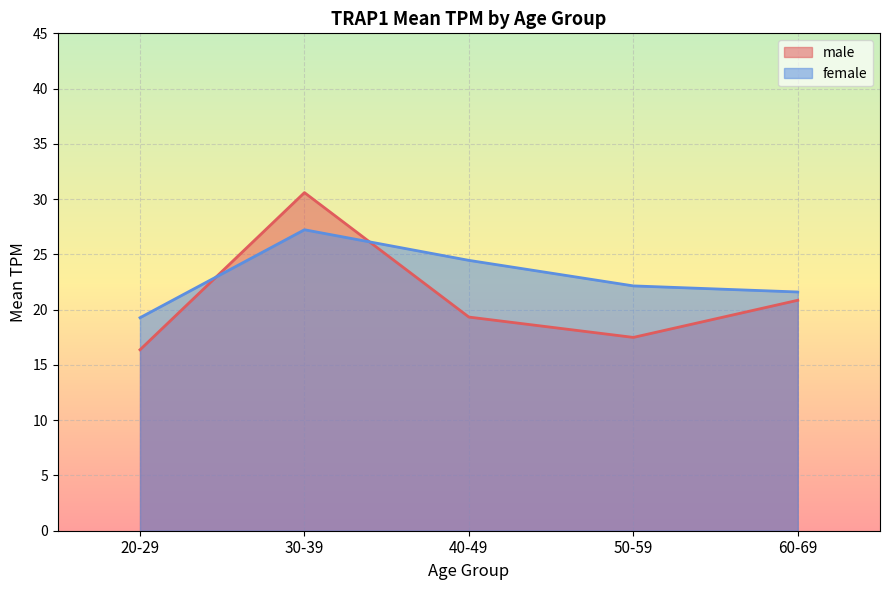

The value of male at 20-29 is 7.6. True or false?

False